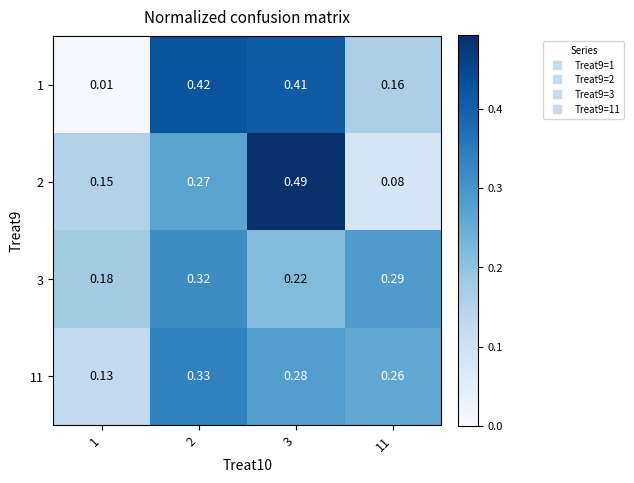

Is the value of 11 at 1 greater than the value of 2 at 2?

No